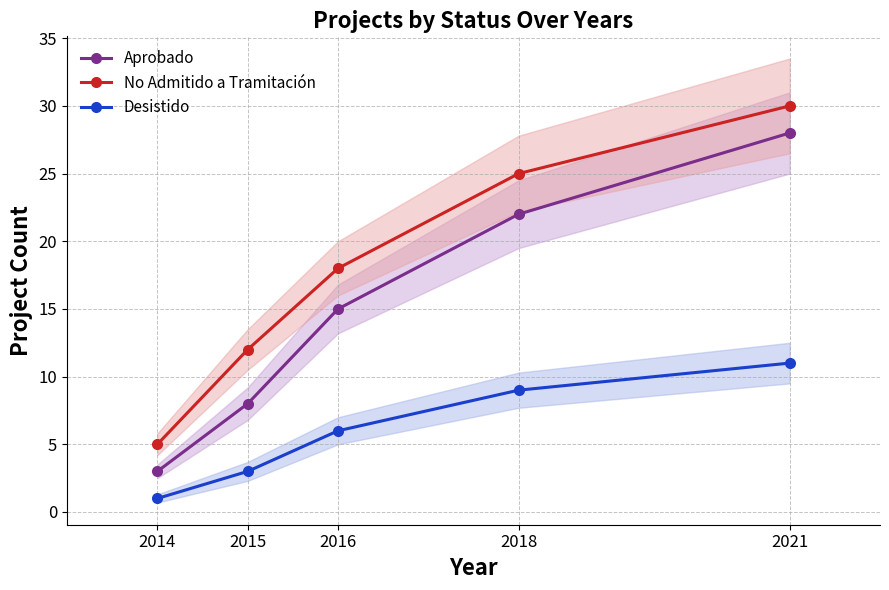

True or false: Aprobado has more than 2 interior local peaks.

False